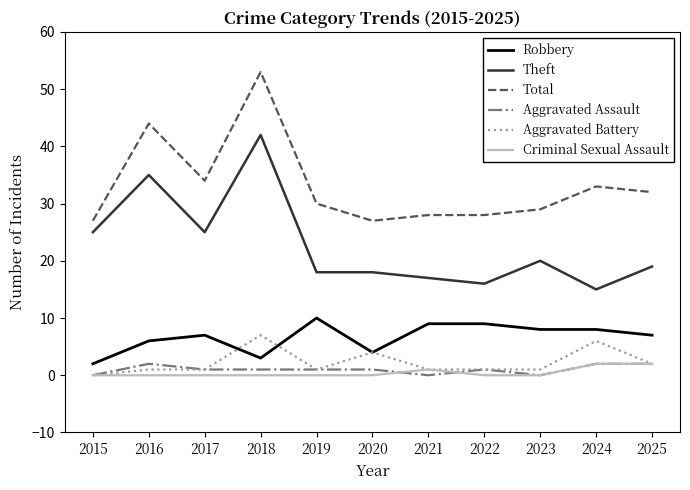

The Total series shows 33 at 2024. True or false?

True